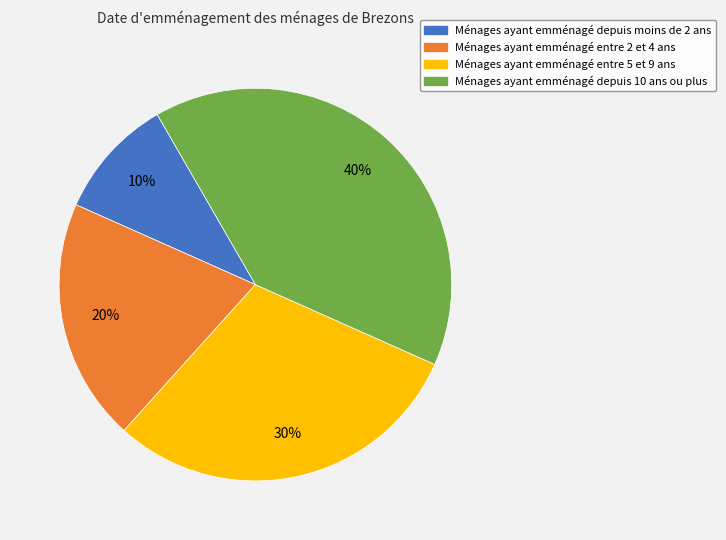

Is there a majority slice in this chart?

No